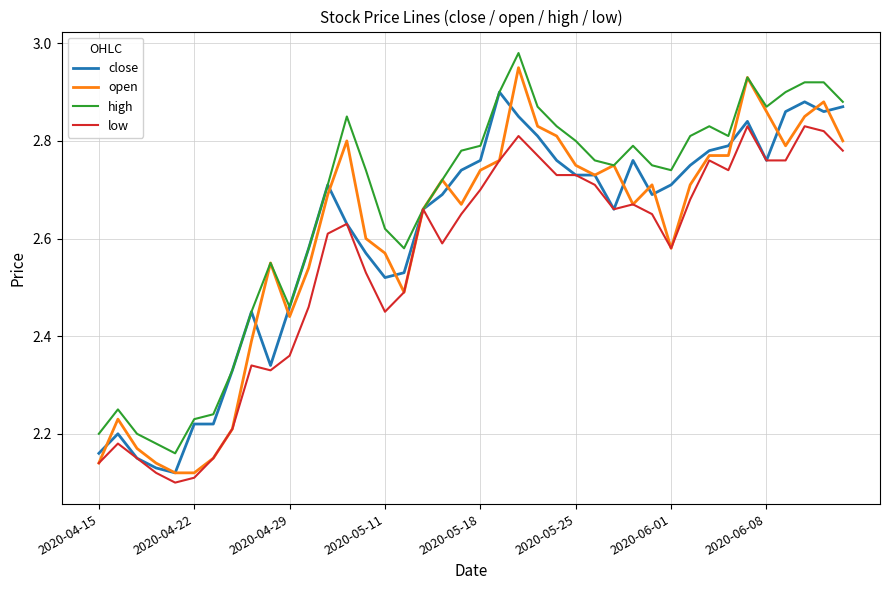

Which series has the largest total across all categories?

high